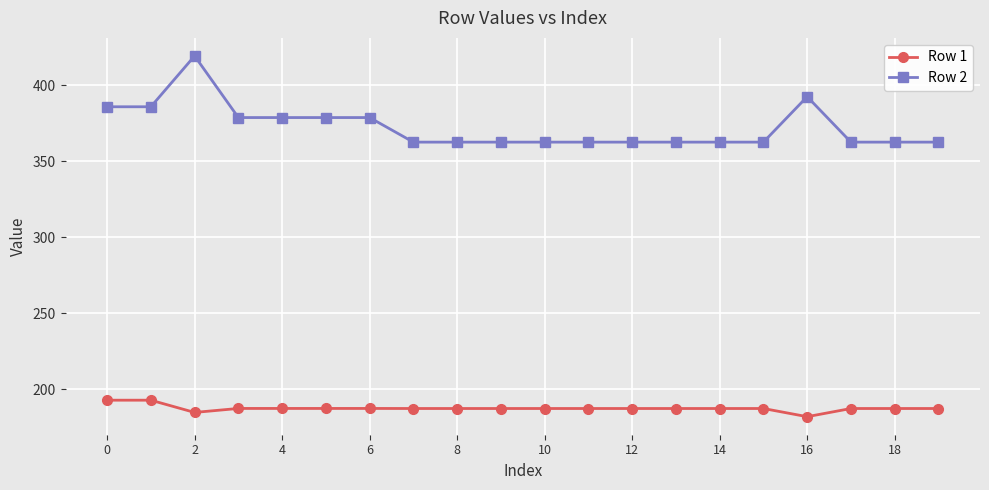

What is the smallest value displayed?

182.1